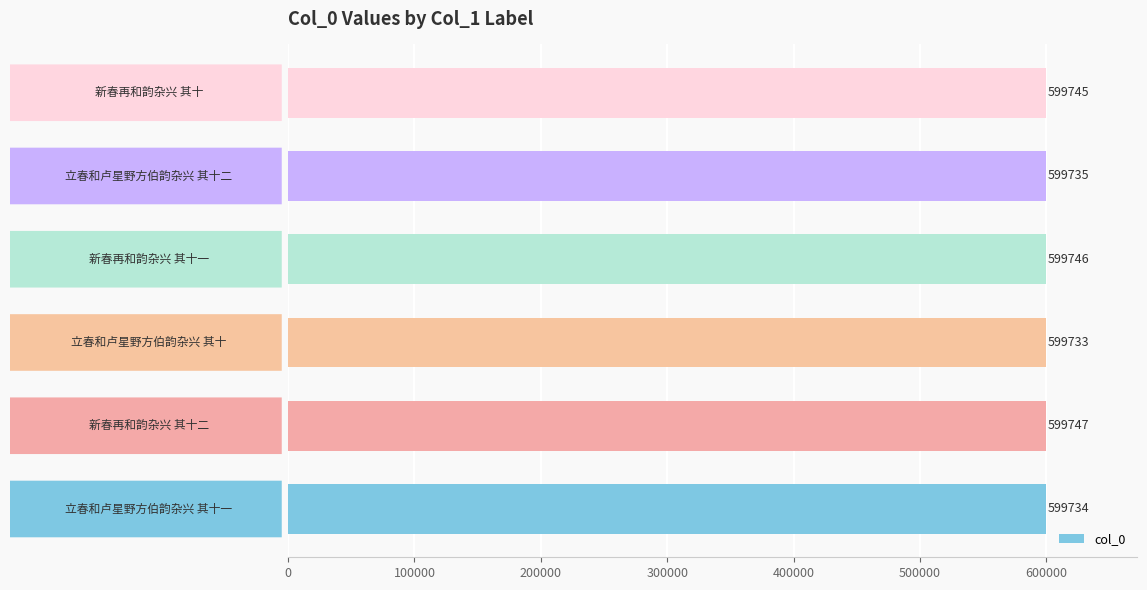

What is the greatest value displayed?

599747